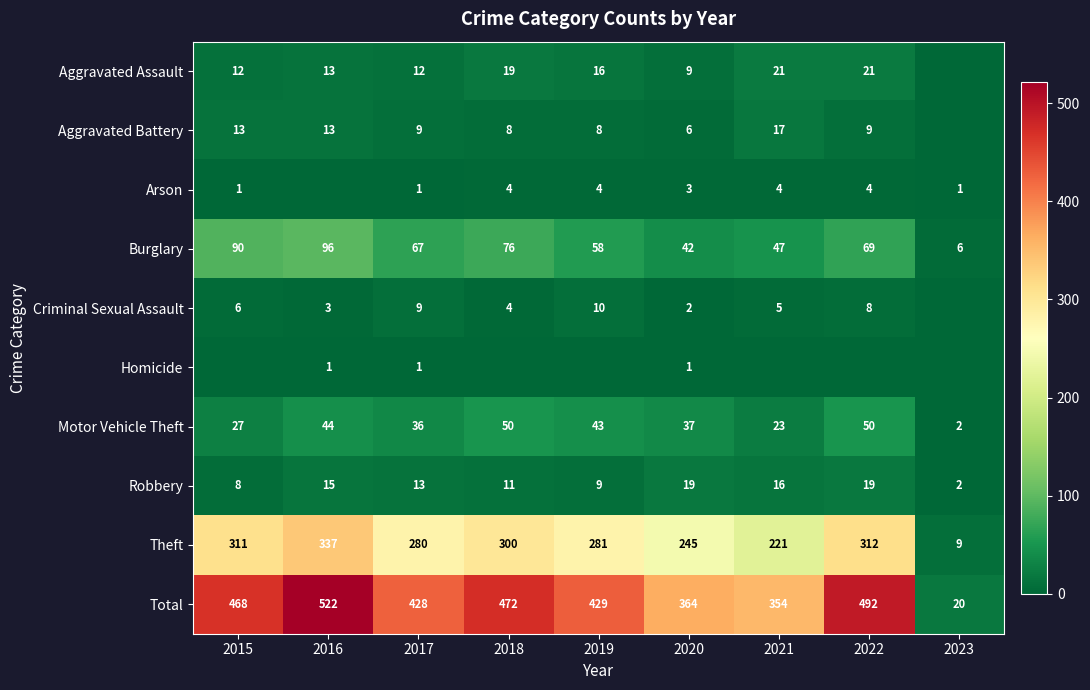

What is the average value of the Motor Vehicle Theft series?

35